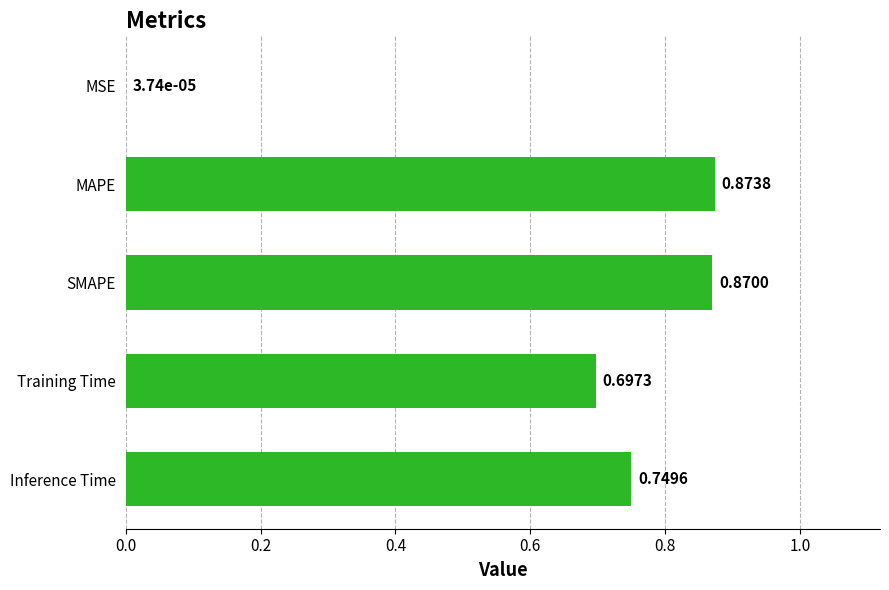

What is the sum of all values?

3.2